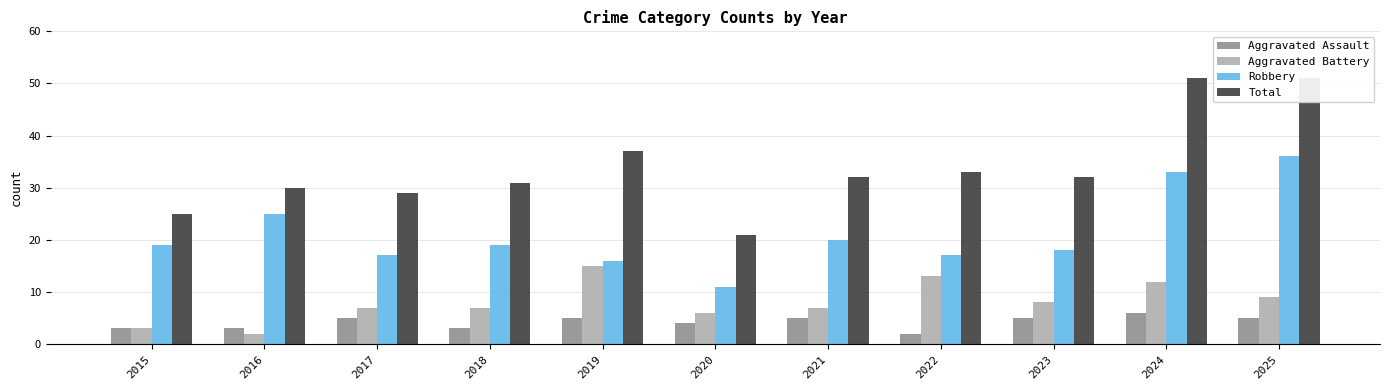

What is the sum of all Aggravated Assault values?

46